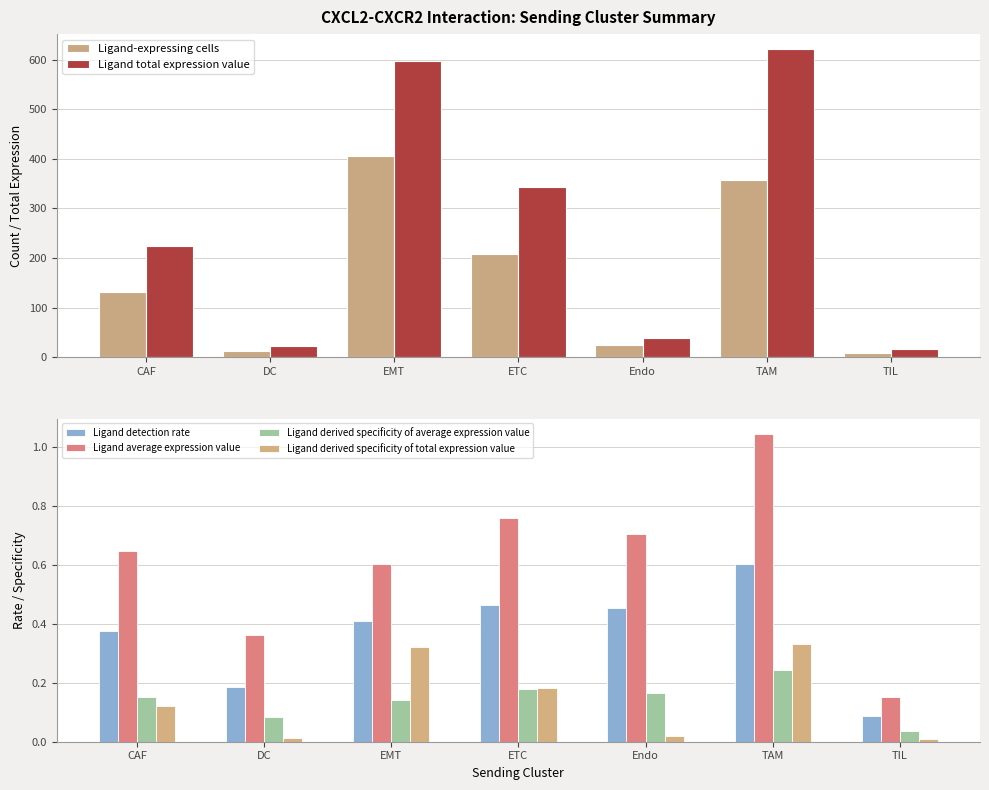

The Ligand derived specificity of average expression value series shows 0.0 at TIL. True or false?

True